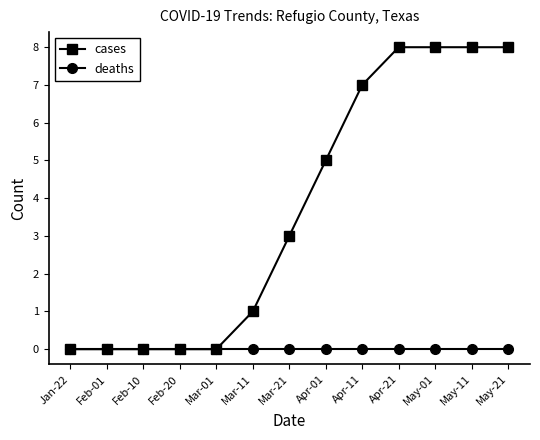

List the series in order of their overall mean, highest first.

cases, deaths